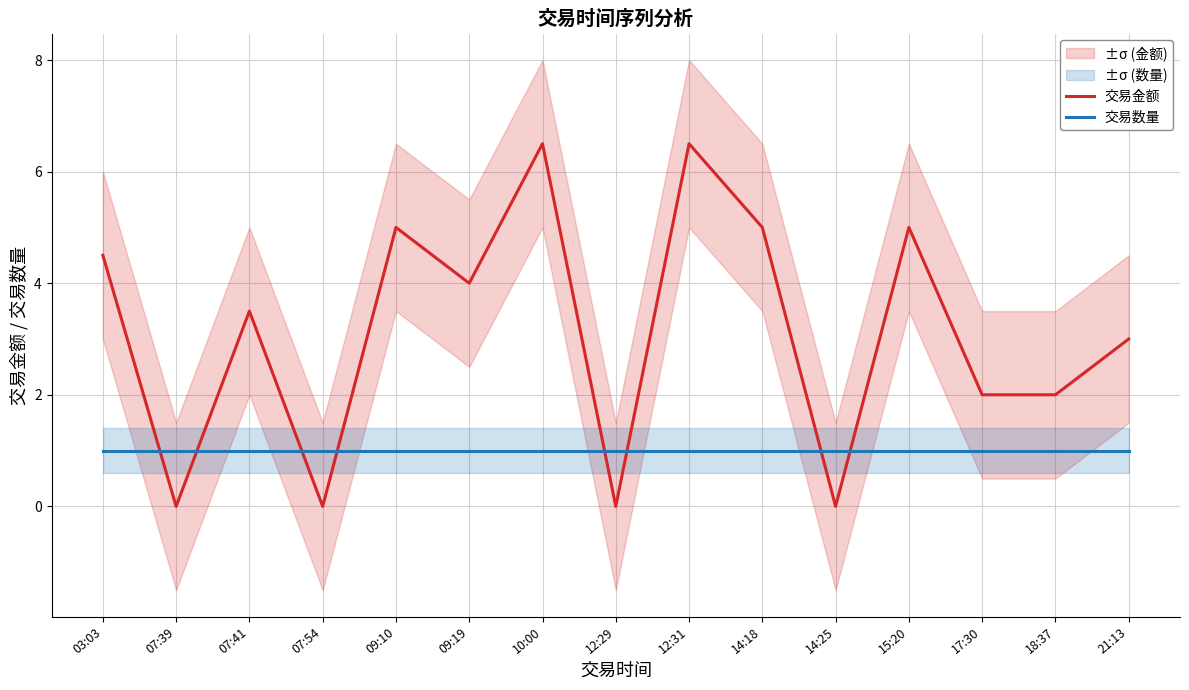

How many intersections are there between 交易金额 and 交易数量?

8